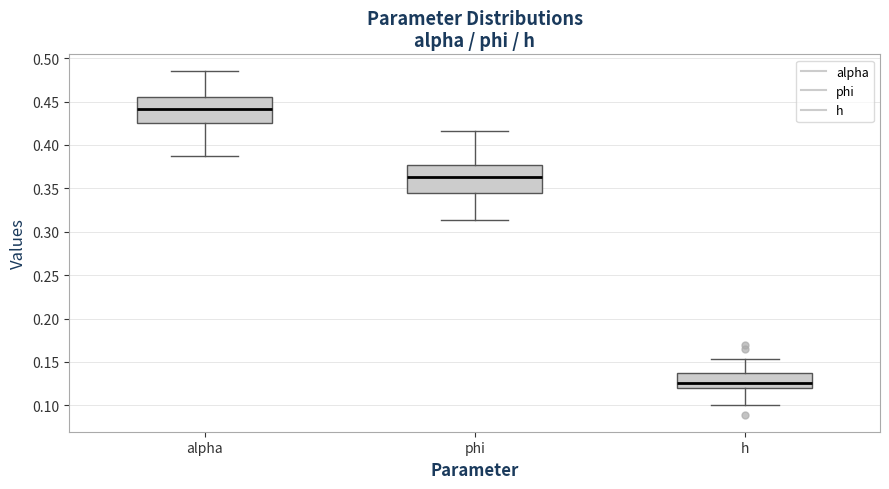

Where does the median line of the box for h sit on the y-axis? The values are not printed on the chart, so give them approximately, as read against the axis.

0.125